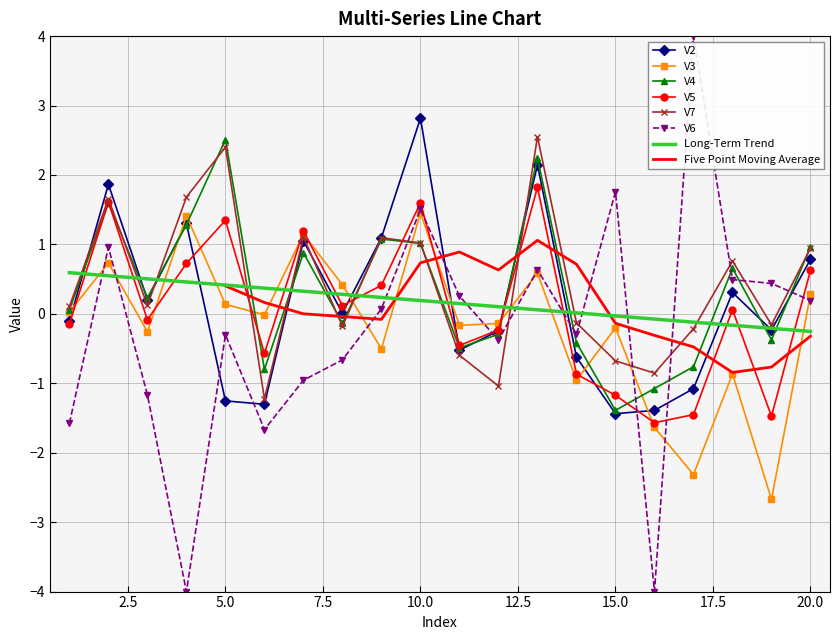

The V2 series shows 1.9 at 2. True or false?

True